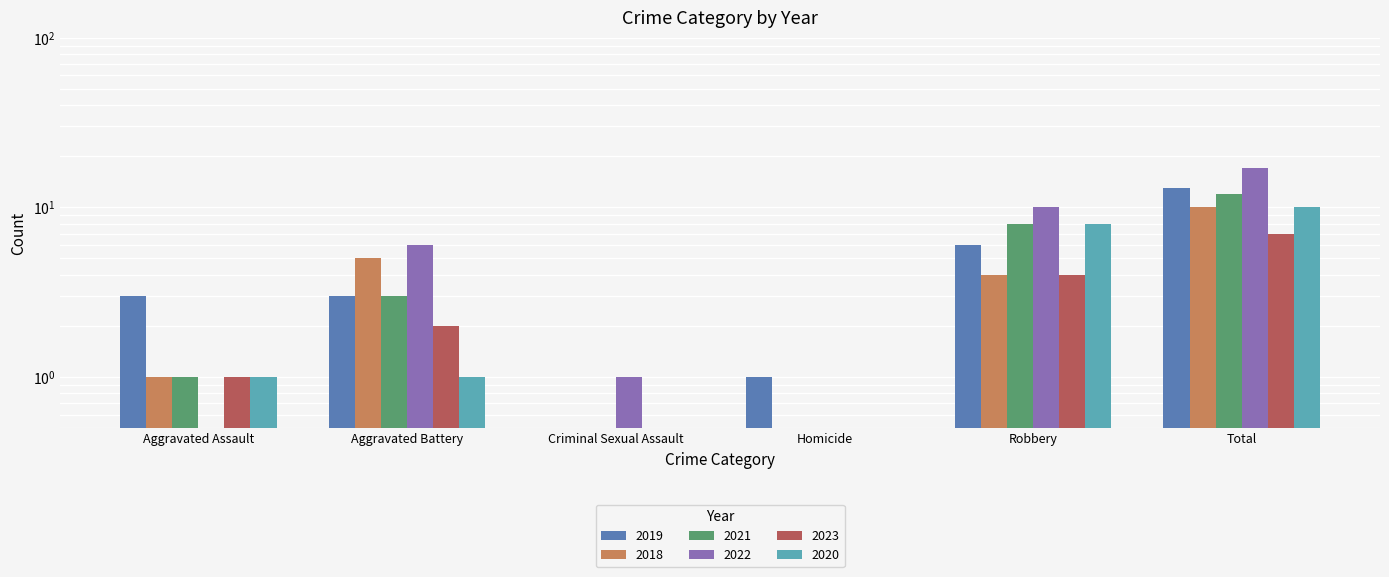

At how many categories does at least one series exceed 9?

2